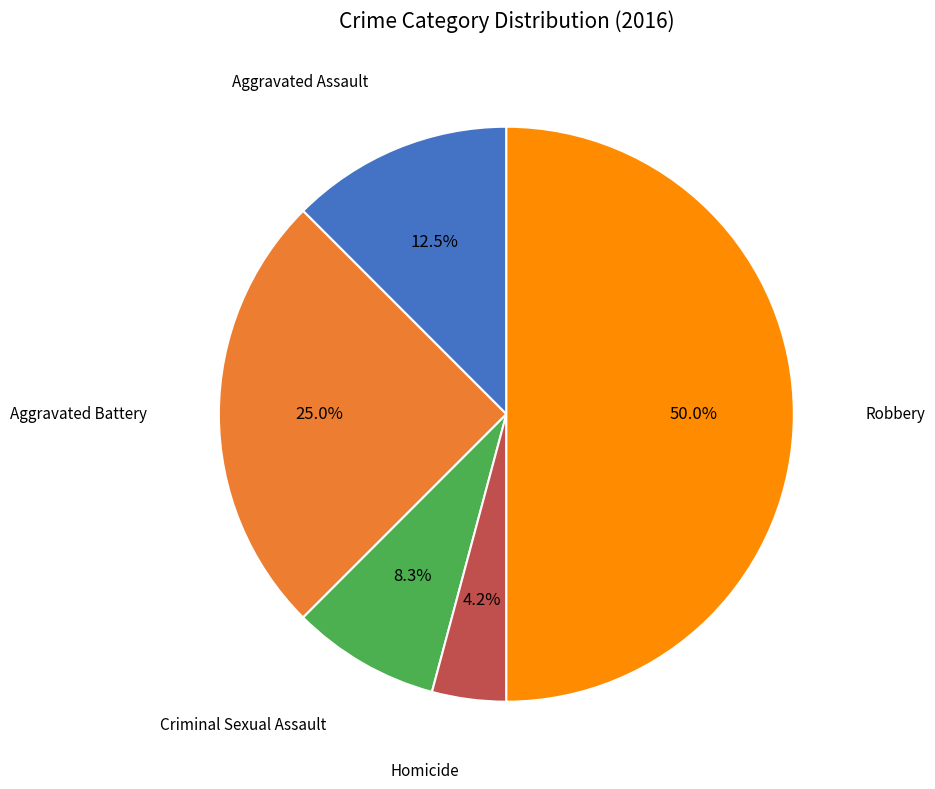

Rank the categories by value from highest to lowest.

Robbery, Aggravated Battery, Aggravated Assault, Criminal Sexual Assault, Homicide